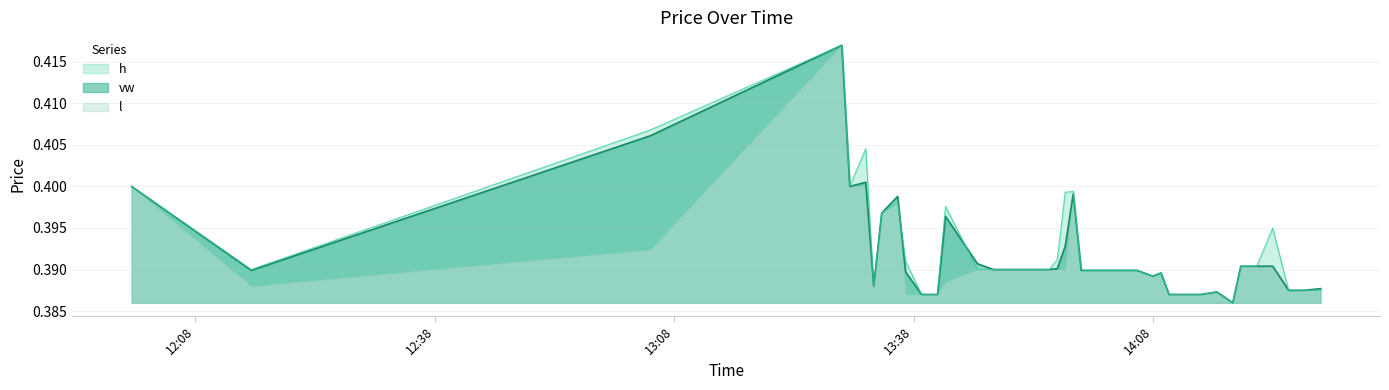

Which series ends up on top after the final intersection of vw and h?

vw